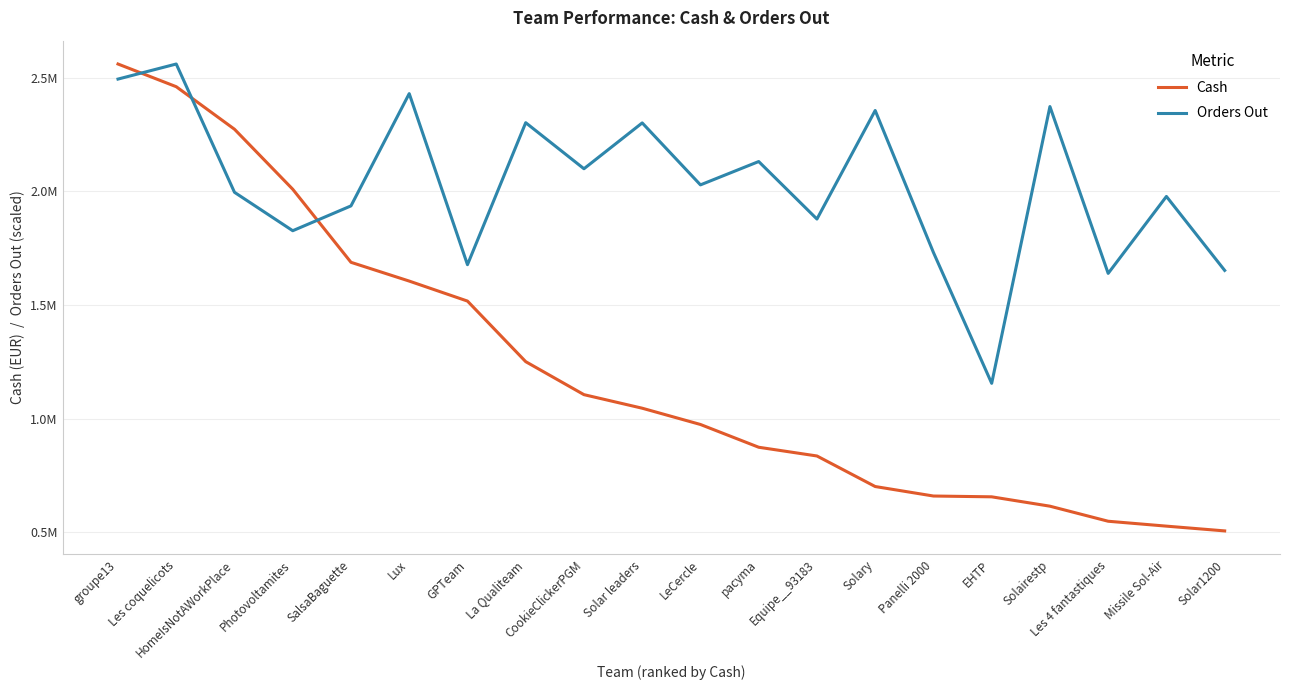

What value does the Orders Out series have at HomeIsNotAWorkPlace?

1995506.1